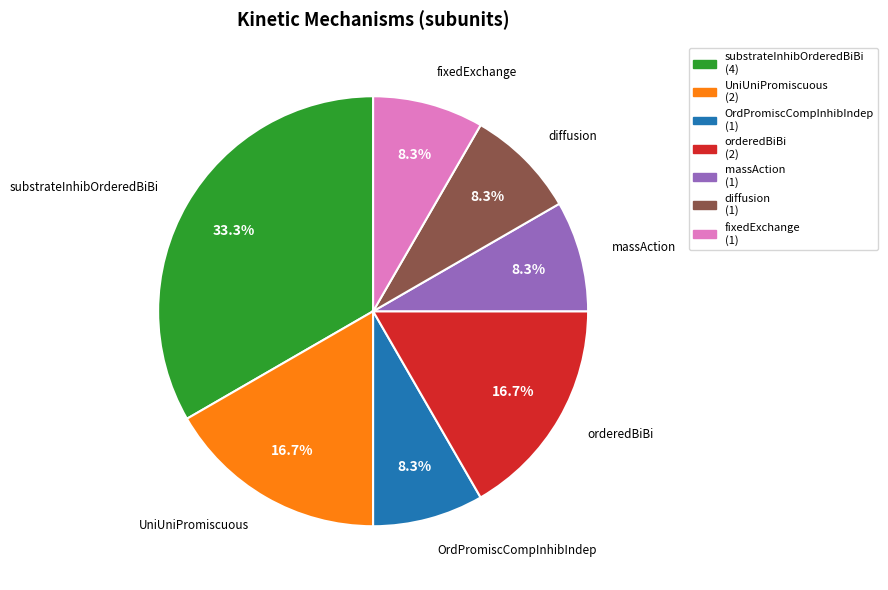

Is there any slice that represents more than half of the pie?

No